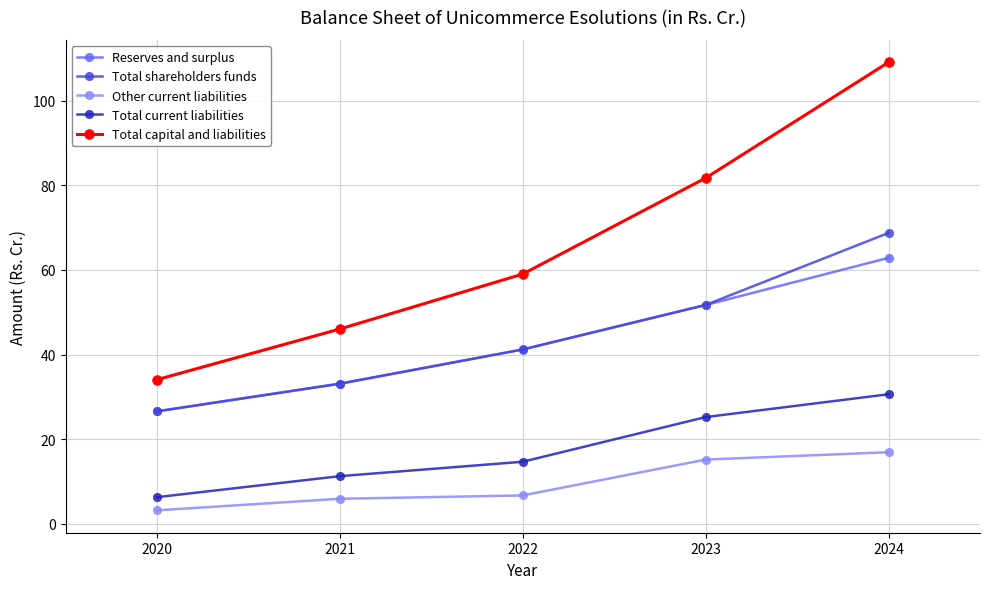

List the series in order of their peak value, highest first.

Total capital and liabilities, Total shareholders funds, Reserves and surplus, Total current liabilities, Other current liabilities